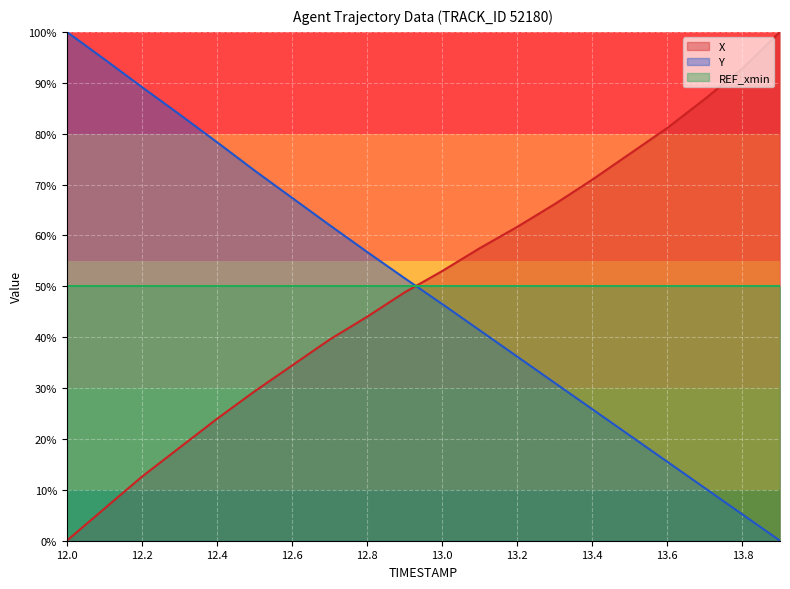

Which series has the largest total across all categories?

X